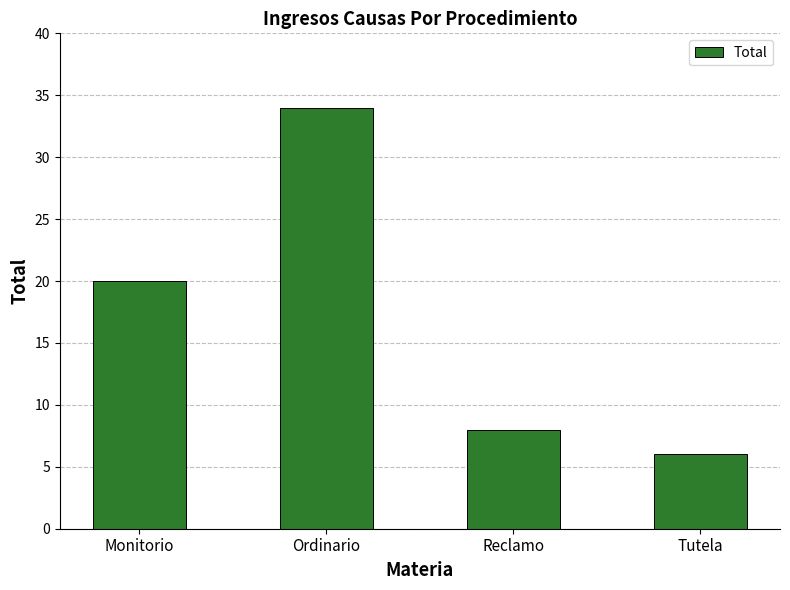

What is the value of the 1st bar from the left?

20